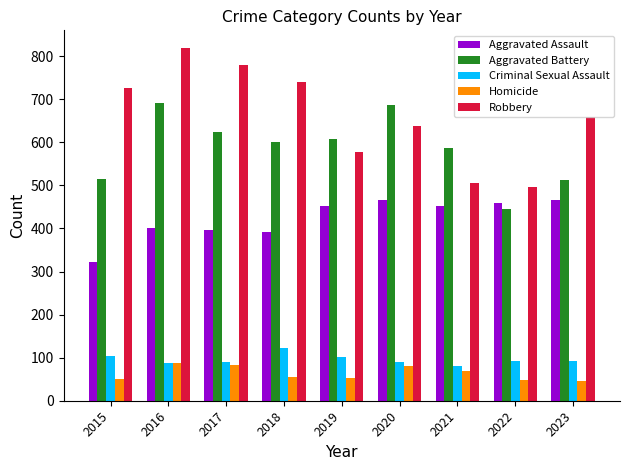

What is the average value of the Aggravated Assault series?

423